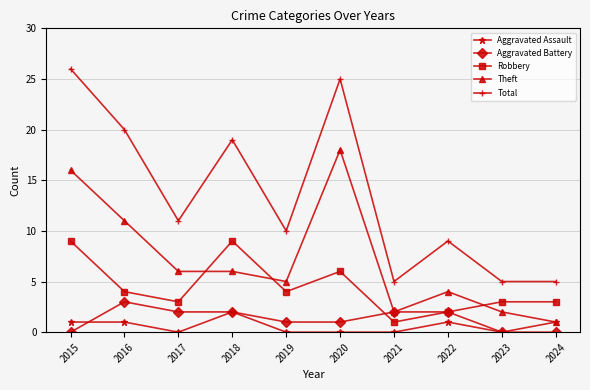

Which category has the highest value in the Aggravated Battery series?

2016